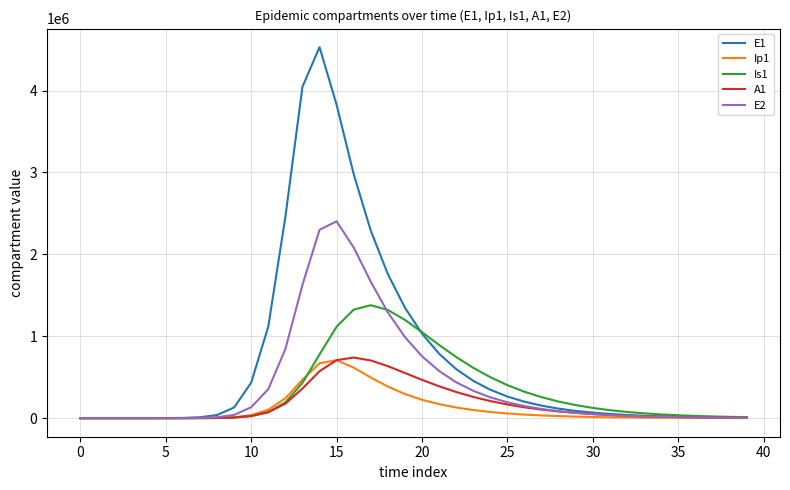

What is the sum of all E1 values?

29267708.5